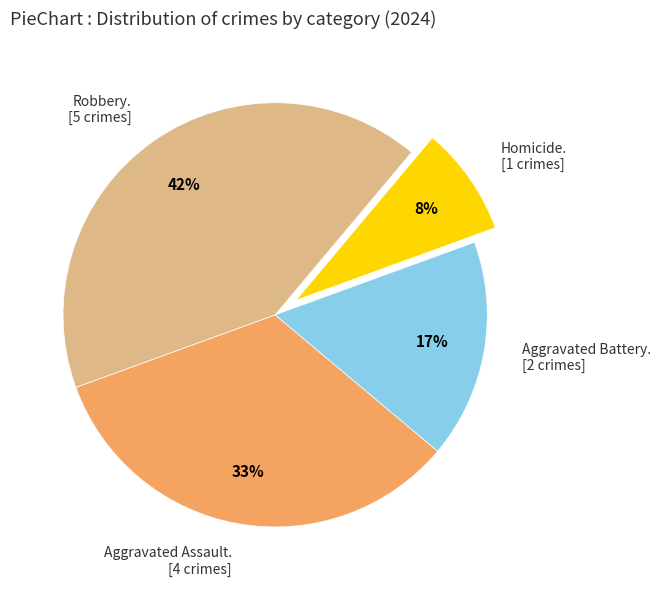

Is there a majority slice in this chart?

No